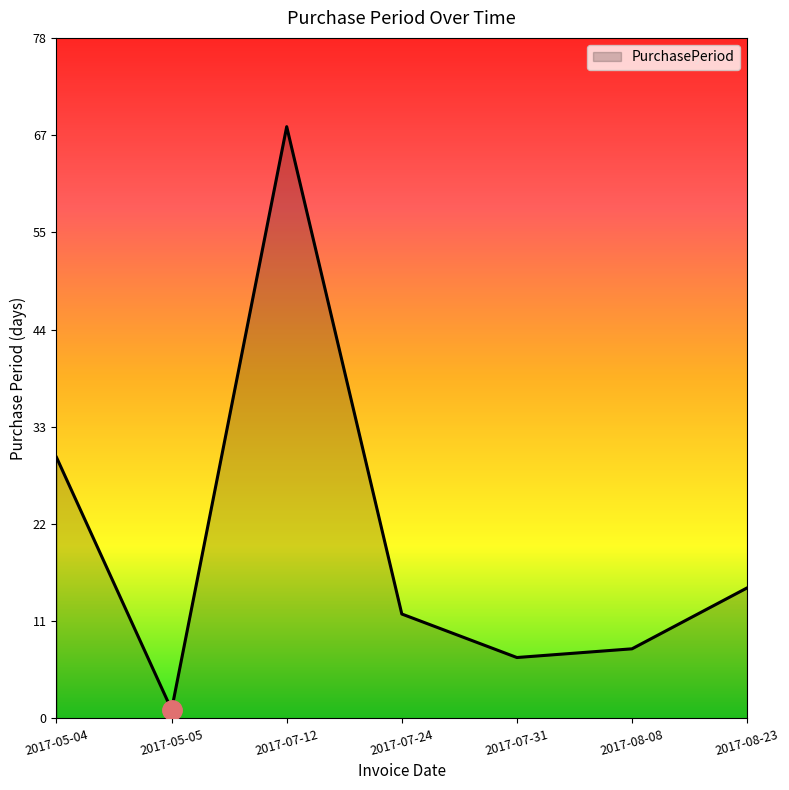

What is the sum of all values?

141